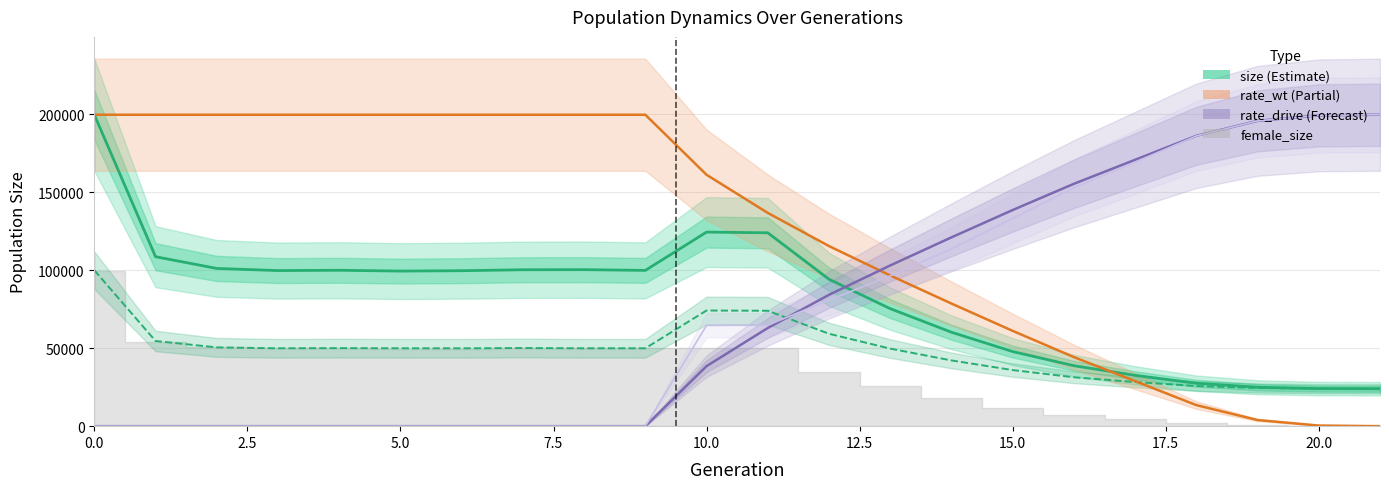

What is the highest value of the rate_wt (scaled) series?

199724.0